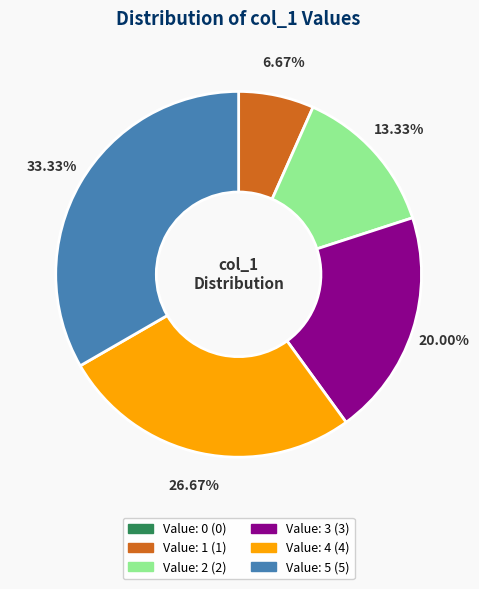

Is there any slice that represents more than half of the pie?

No